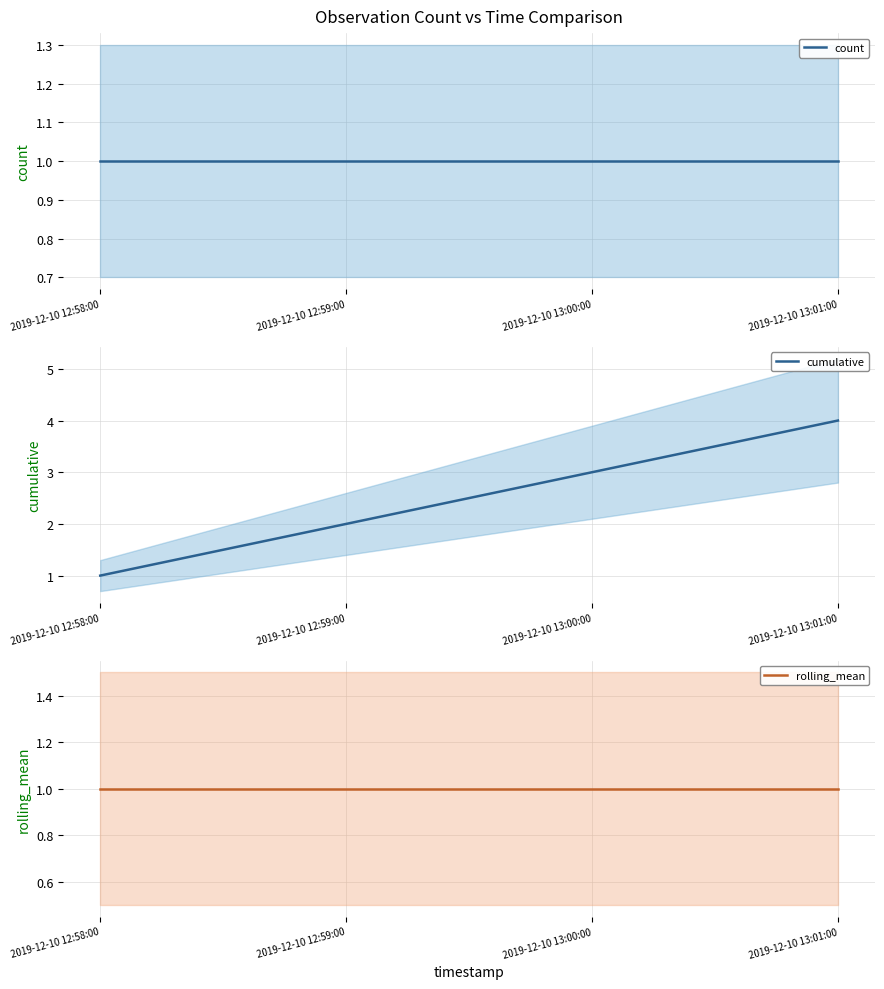

The value of cumulative at 2019-12-10 12:58:00 is 1. True or false?

True